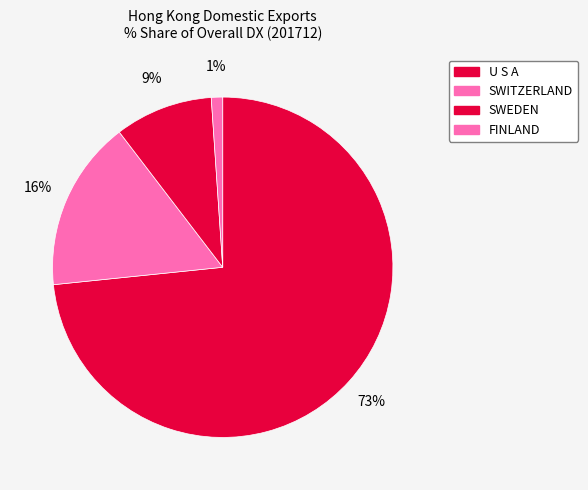

What is the largest slice in the pie chart?

U S A